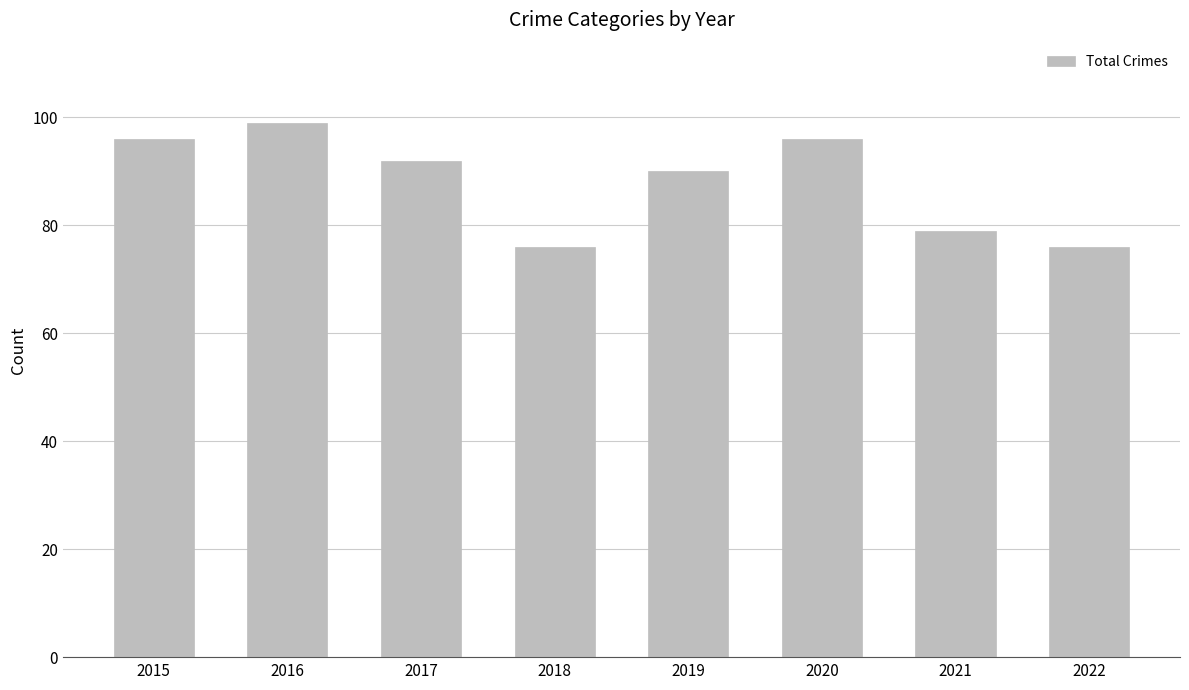

The chart shows a value of 21 at 2020. True or false?

False